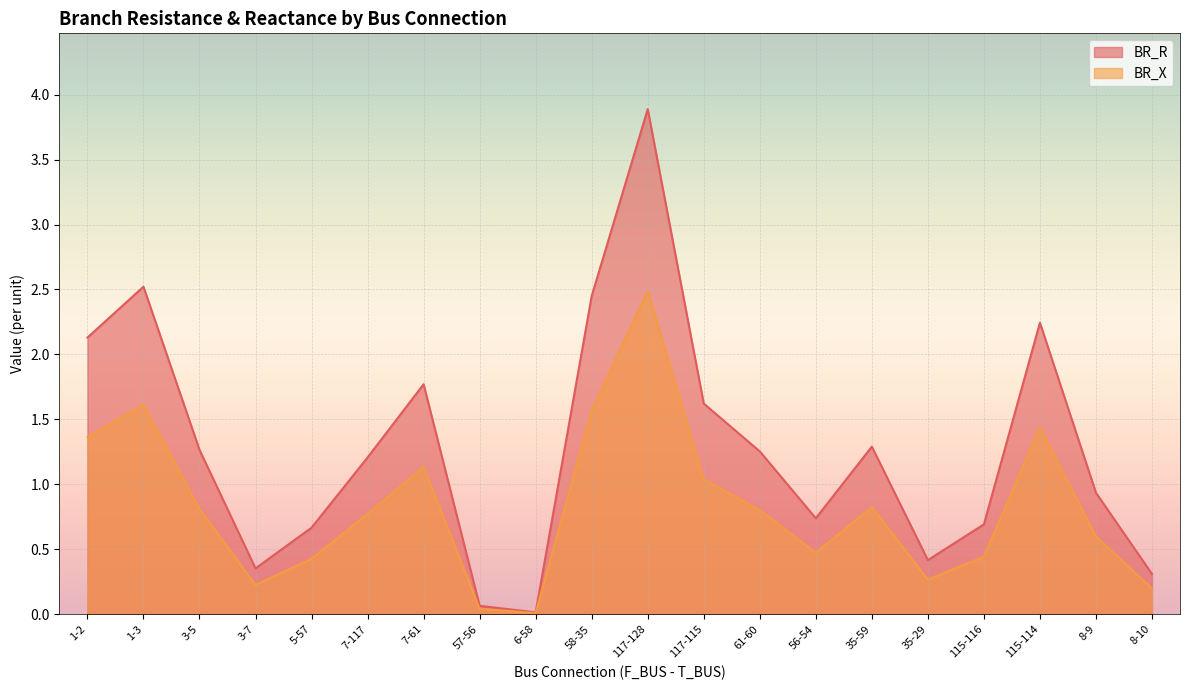

Read the BR_X value at 61-60.

0.8